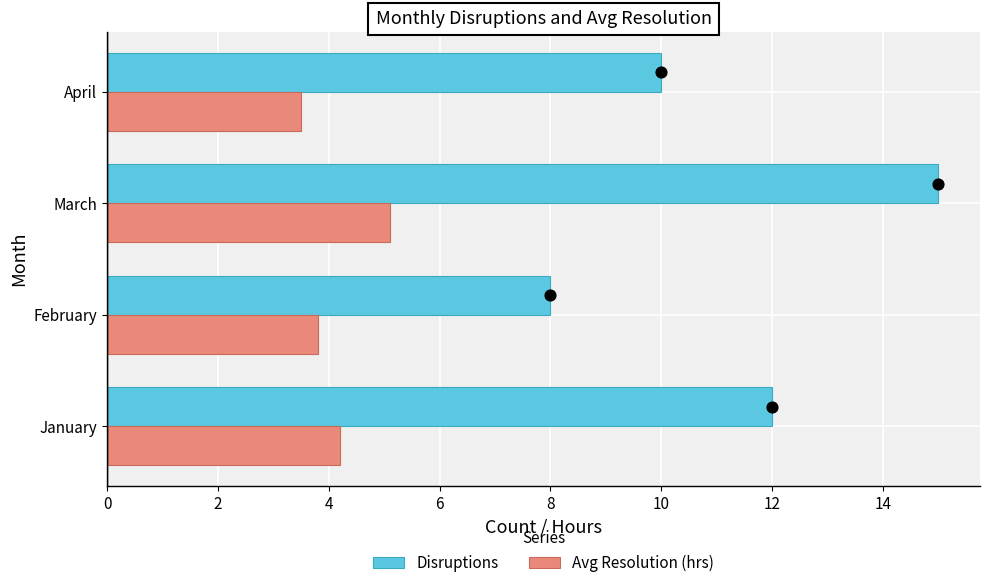

What is the average value of the Avg Resolution (hrs) series?

4.2